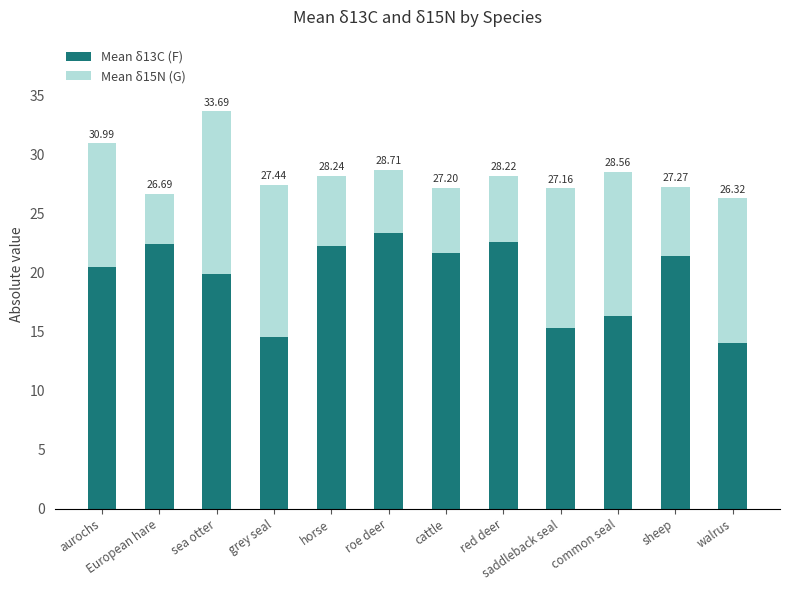

How many bars are there in total?

12